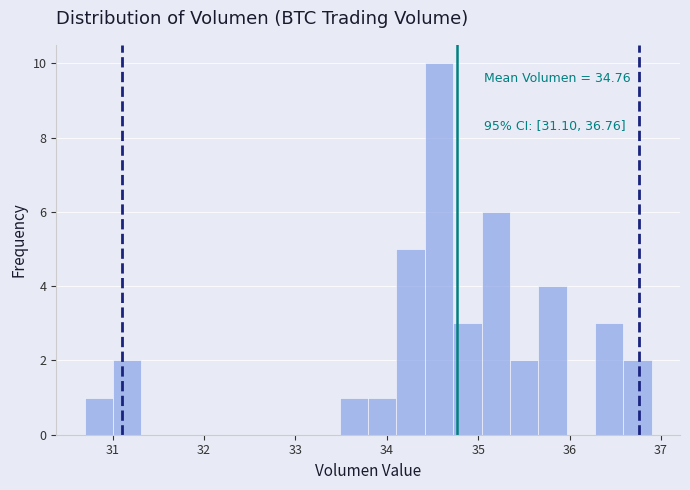

Around what value on the x-axis is the tallest bar? Give the approximate position of its centre, as read against the axis.

34.6